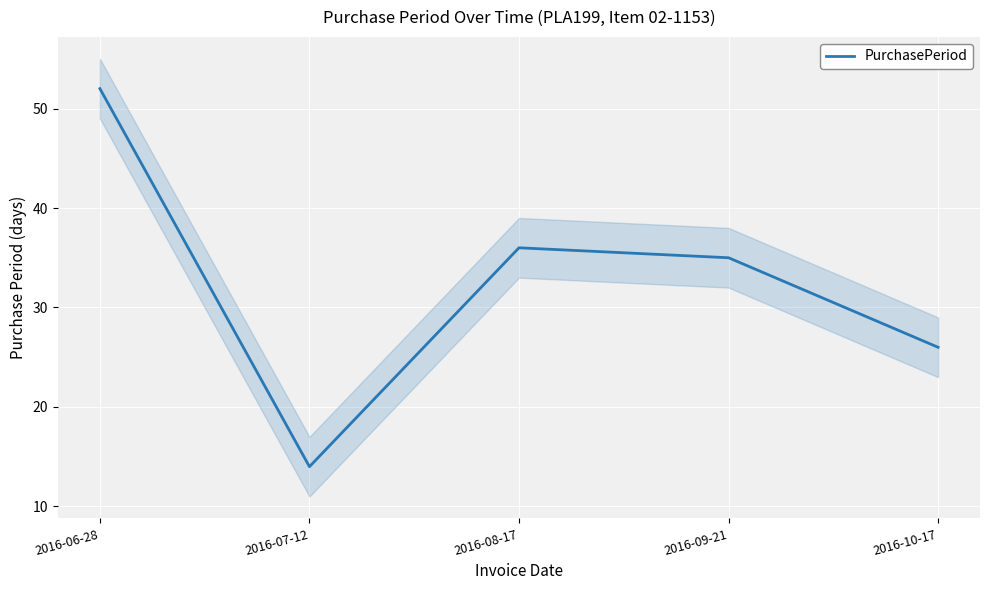

What is the average value?

33